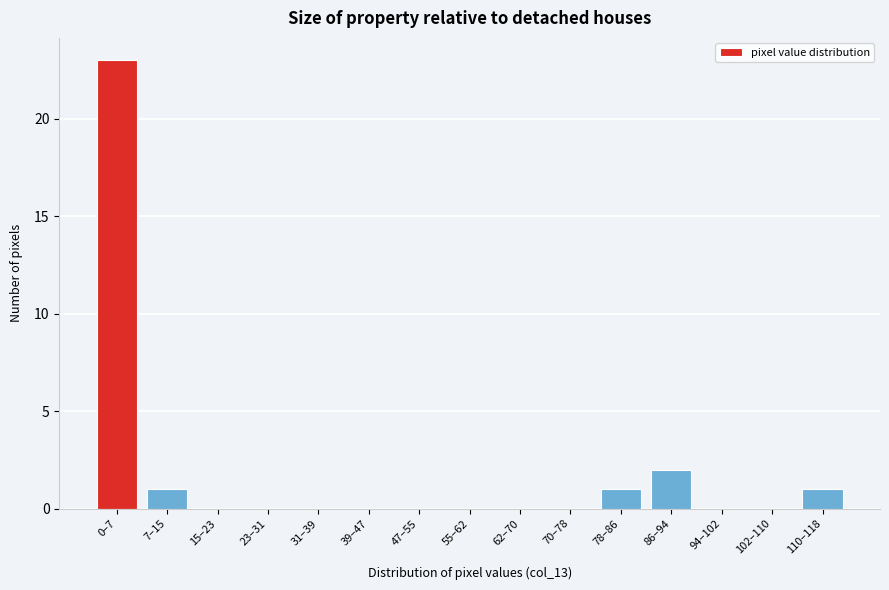

Reading left to right, transcribe all the data shown in this chart.

0–7=23	7–15=1	15–23=0	23–31=0	31–39=0	39–47=0	47–55=0	55–62=0	62–70=0	70–78=0	78–86=1	86–94=2	94–102=0	102–110=0	110–118=1